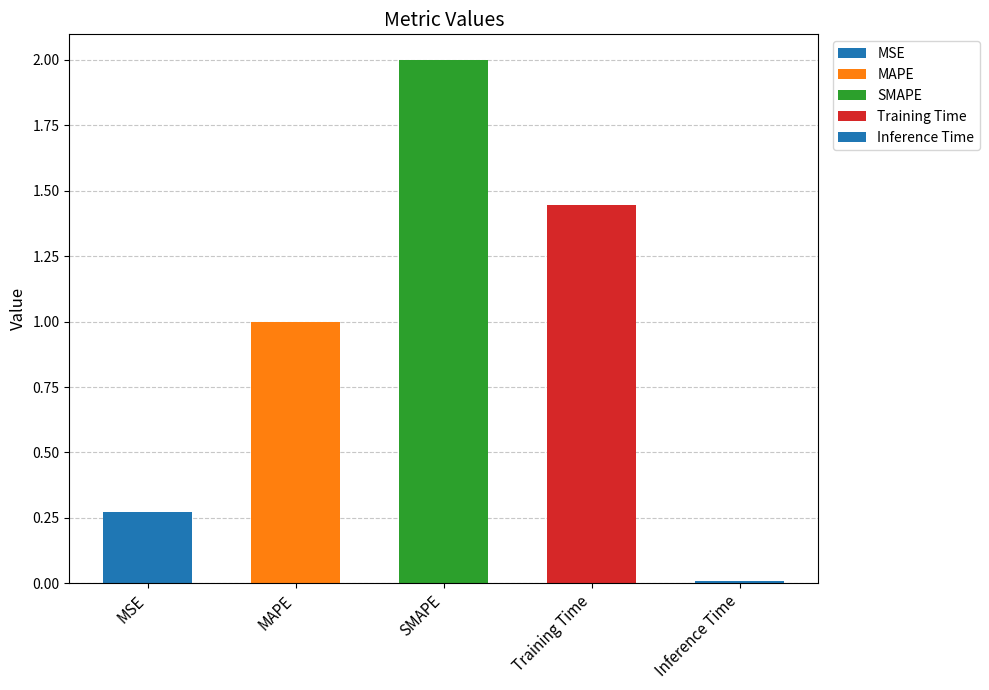

The value at Training Time is 1.4. True or false?

True